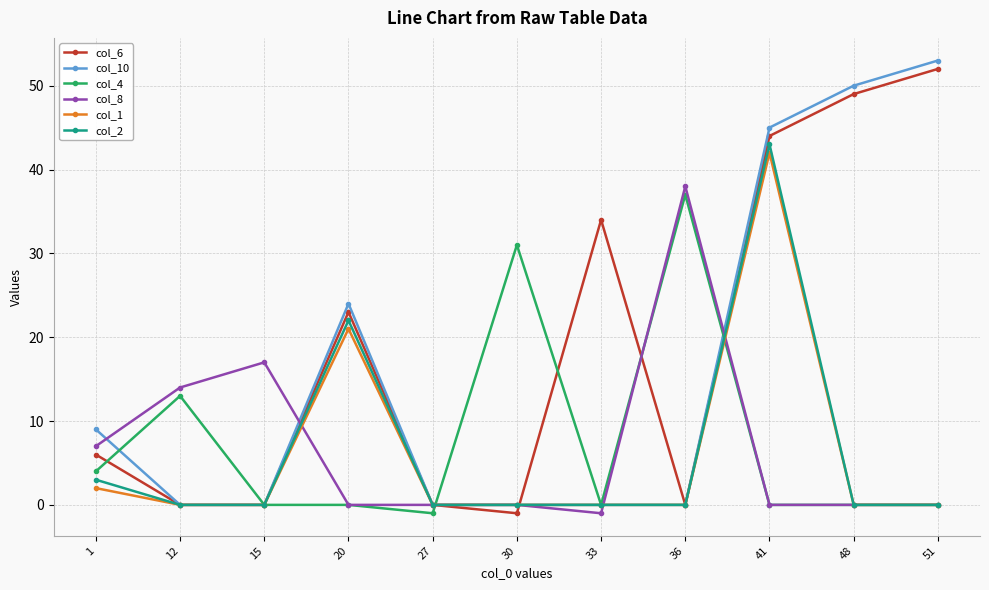

Where is col_6 nearest to the value 25?

20